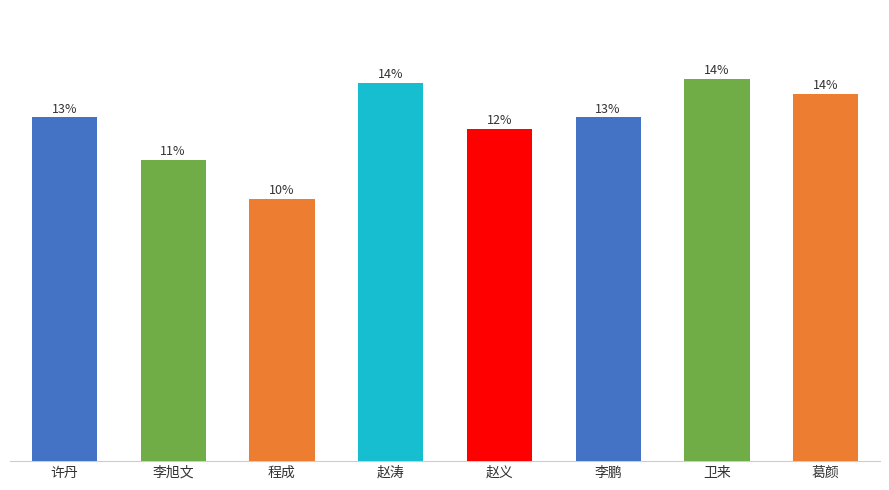

Which category has the lowest value across all series?

程成